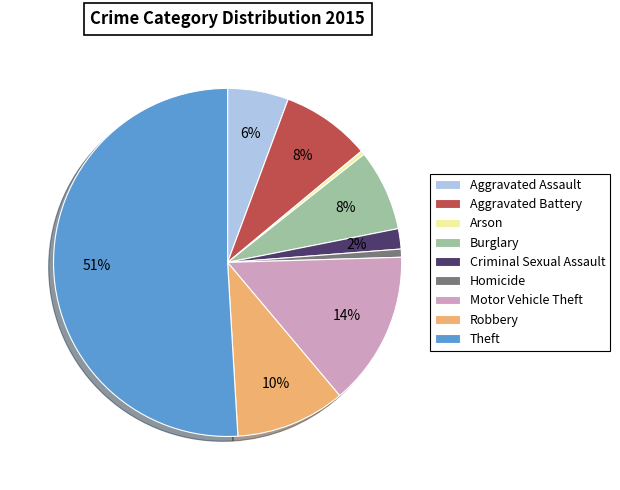

True or false: Aggravated Battery accounts for 8% of the total.

True